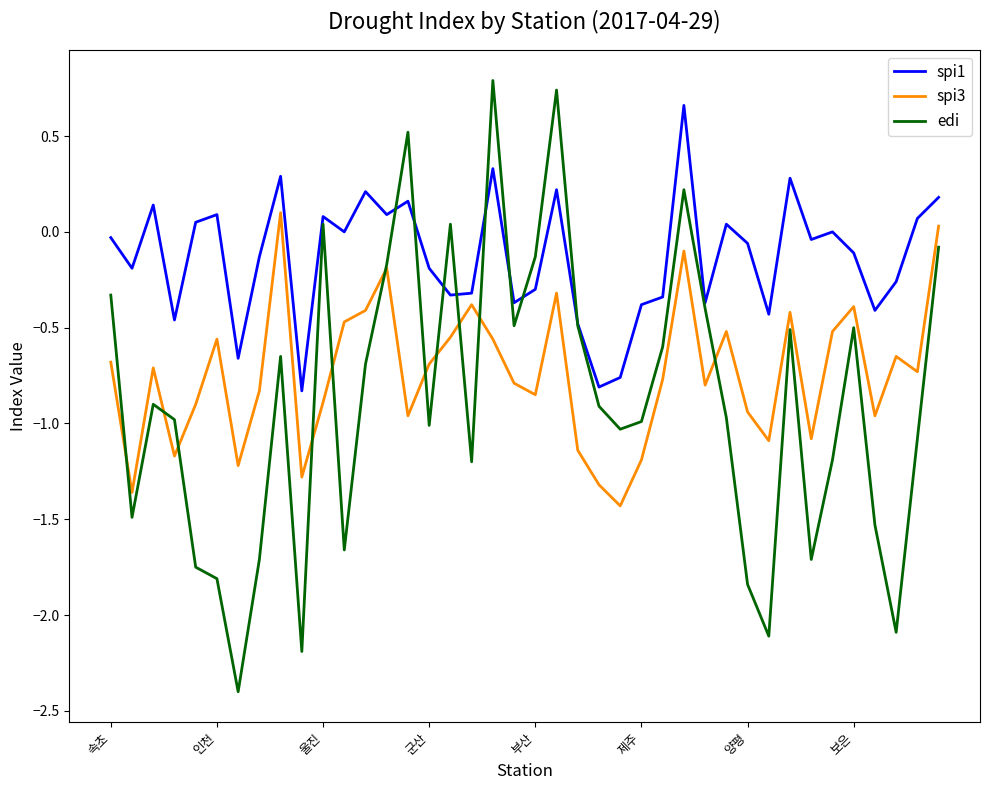

List the series in order of their overall mean, highest first.

spi1, spi3, edi